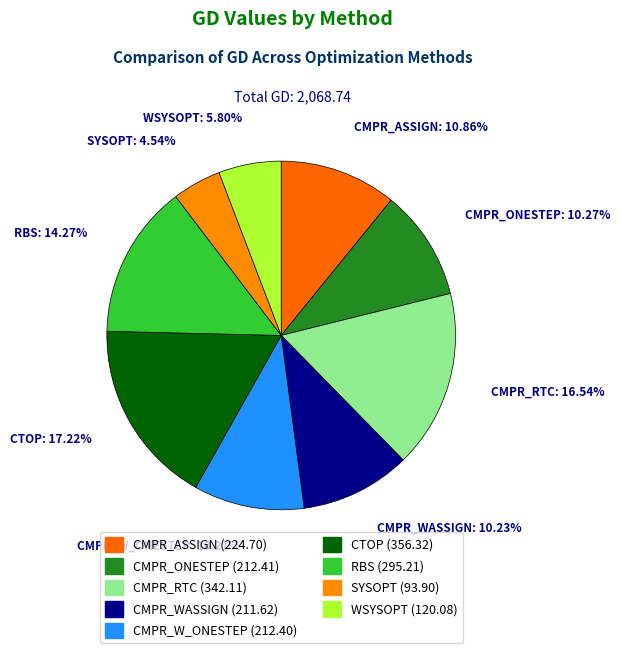

Rank the categories by value from highest to lowest.

CTOP, CMPR_RTC, RBS, CMPR_ASSIGN, CMPR_ONESTEP, CMPR_W_ONESTEP, CMPR_WASSIGN, WSYSOPT, SYSOPT